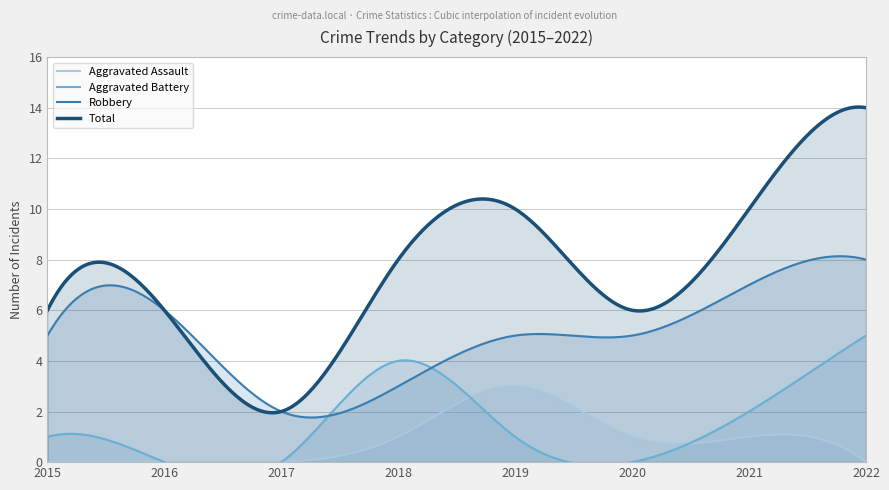

Between 2022 and 2021, which is larger?

2021